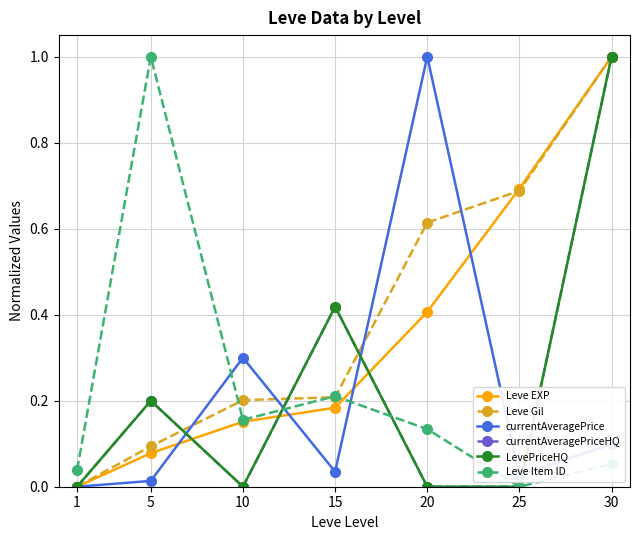

Is this an area chart (filled region under the line)?

No